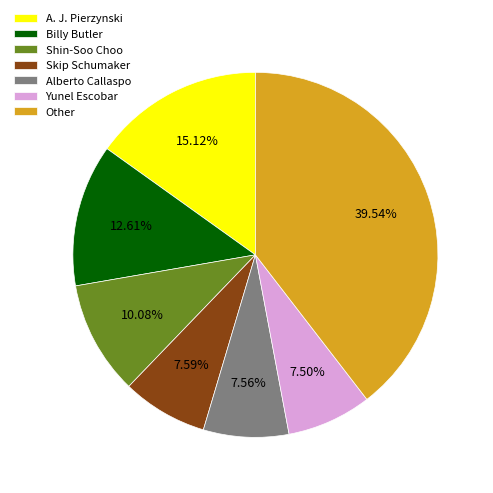

To the nearest percent, what is the average slice percentage?

14%